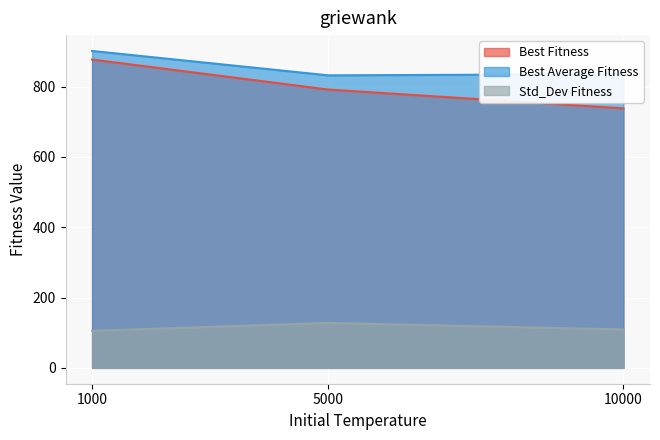

How many categories are shown in the chart?

3